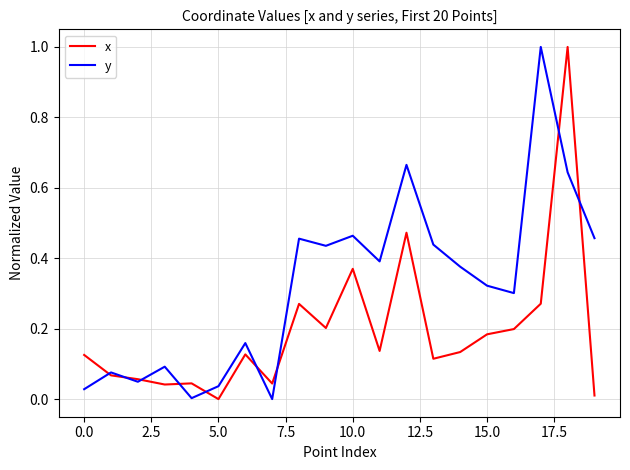

Rank the series by their average value, from highest to lowest.

y, x